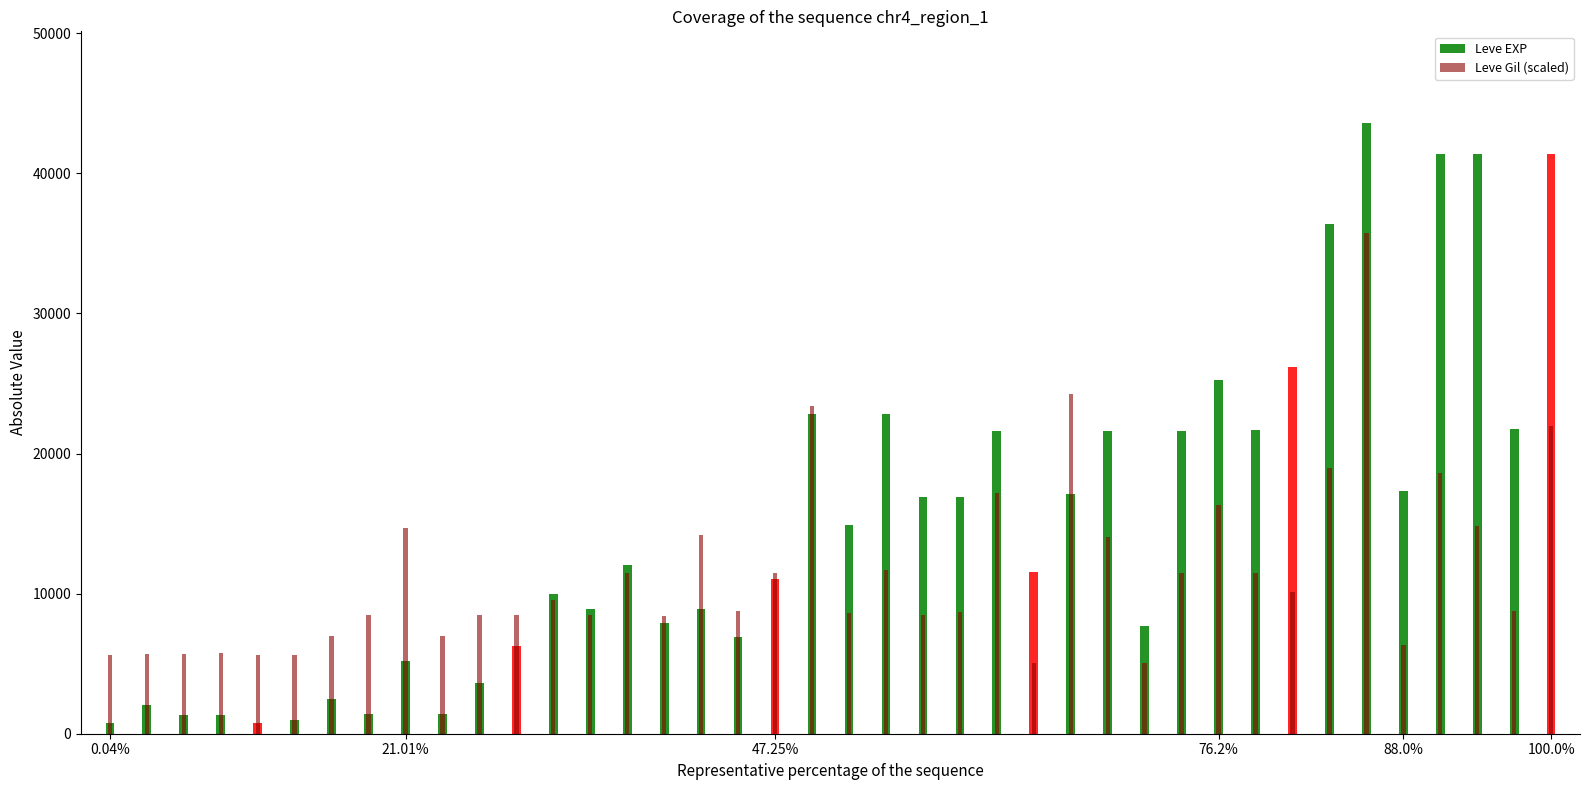

What are all the series names shown in the legend?

Leve EXP, Leve Gil